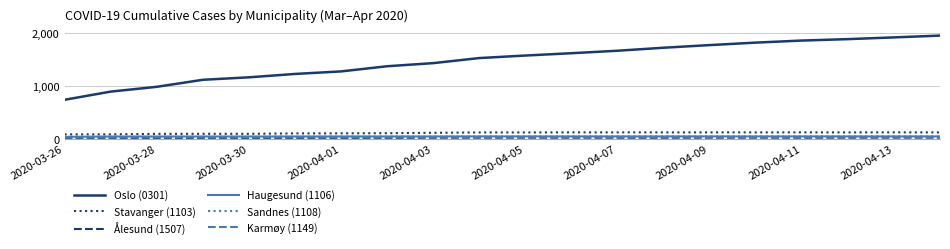

Which series has the widest spread of values?

Oslo (0301)